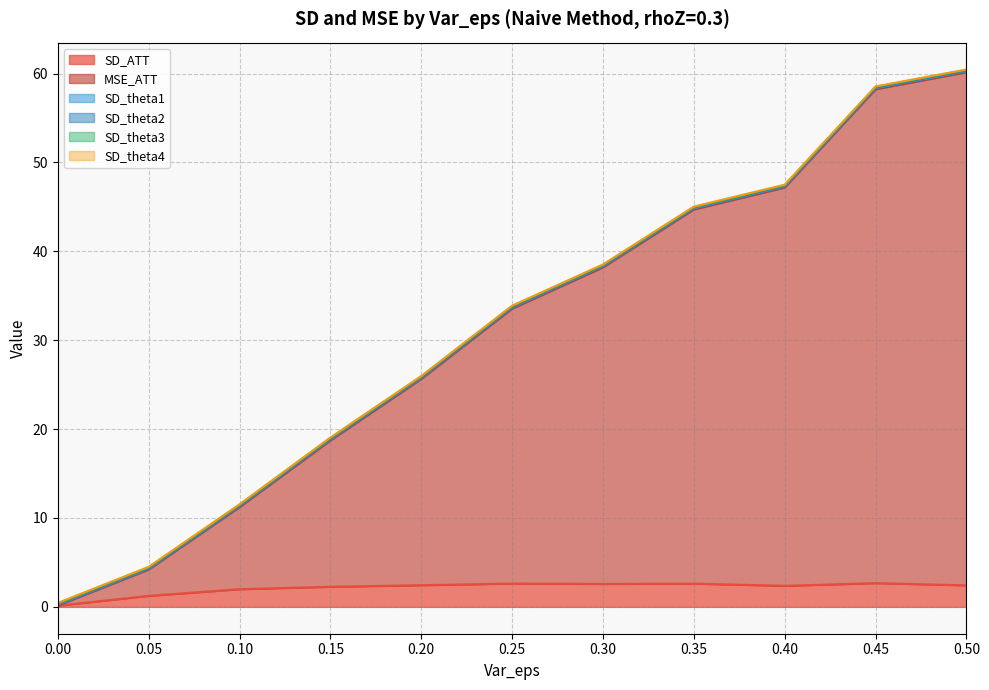

What is the total value across all series at 0.15?

19.1